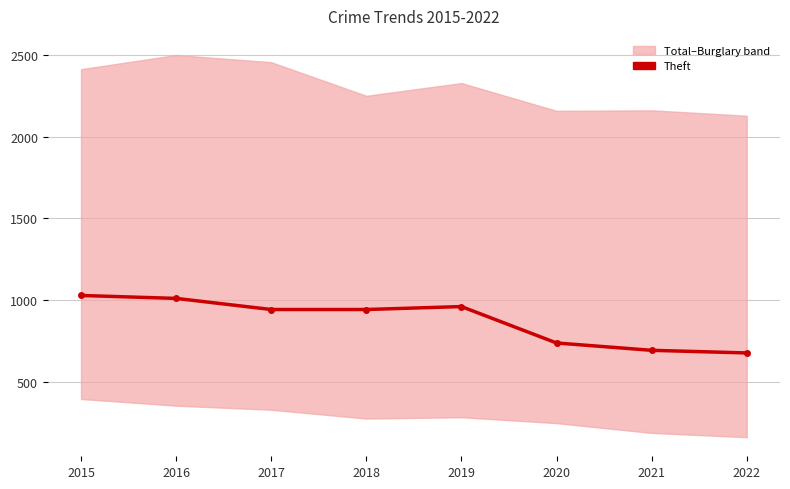

What is the ratio of the value at 2015 to the value at 2020?

1.4